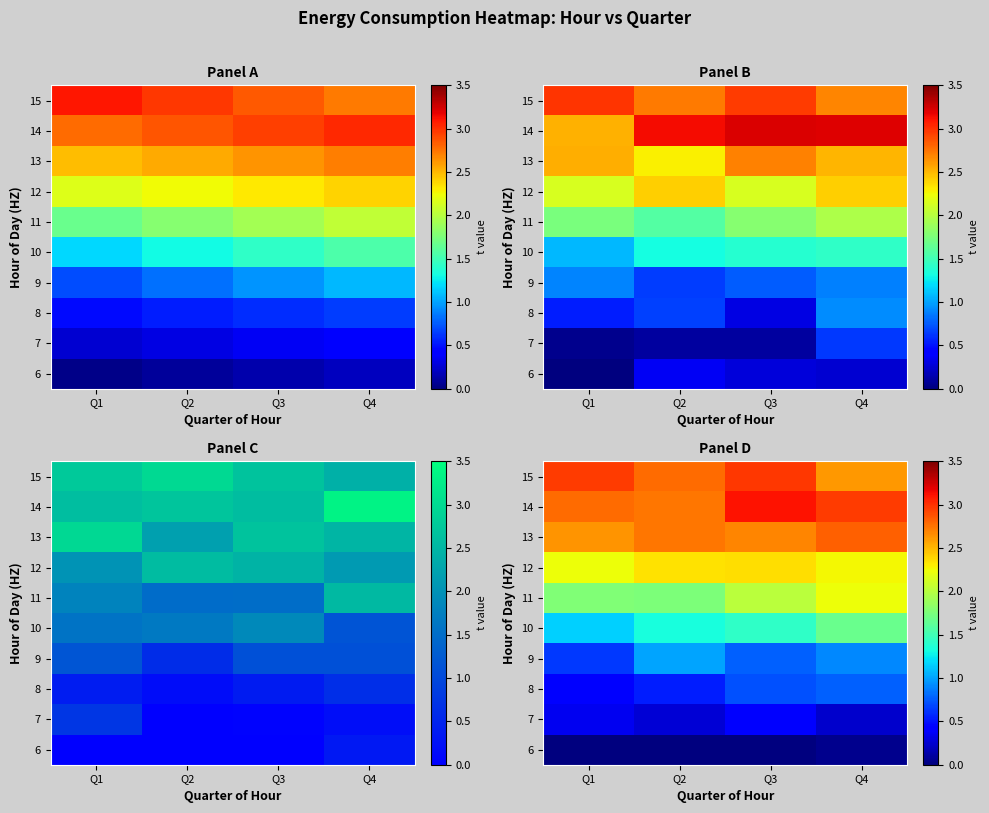

Reading right to left, extract all data points from this chart.

row_0: Q4=0.0	Q3=-0.0	Q2=-0.1	Q1=-0.1
row_1: Q4=0.2	Q3=0.4	Q2=0.3	Q1=0.4
row_2: Q4=0.8	Q3=0.7	Q2=0.5	Q1=0.5
row_3: Q4=0.9	Q3=0.8	Q2=1.0	Q1=0.6
row_4: Q4=1.7	Q3=1.4	Q2=1.3	Q1=1.2
row_5: Q4=2.2	Q3=2.0	Q2=1.8	Q1=1.8
row_6: Q4=2.3	Q3=2.4	Q2=2.3	Q1=2.2
row_7: Q4=2.8	Q3=2.7	Q2=2.7	Q1=2.6
row_8: Q4=3.0	Q3=3.1	Q2=2.7	Q1=2.8
row_9: Q4=2.6	Q3=3.0	Q2=2.8	Q1=3.0